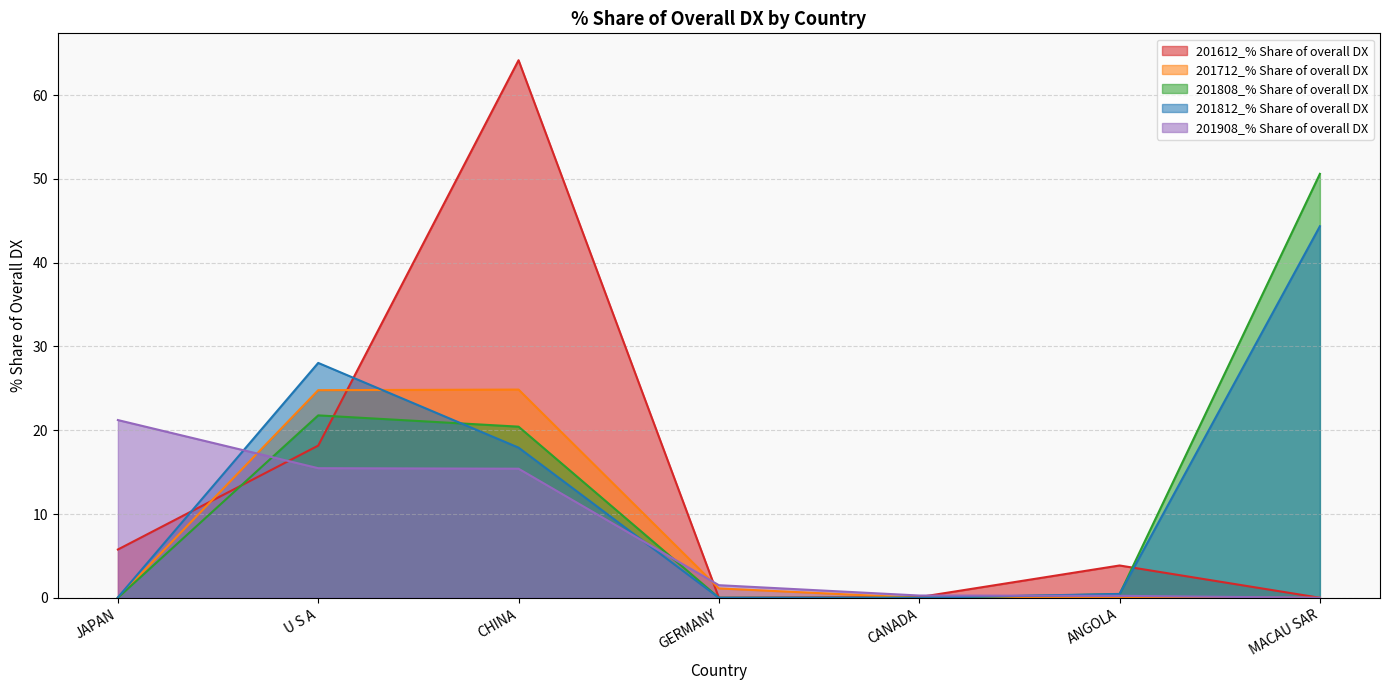

What is the sum of all 201812_% Share of overall DX values?

90.8